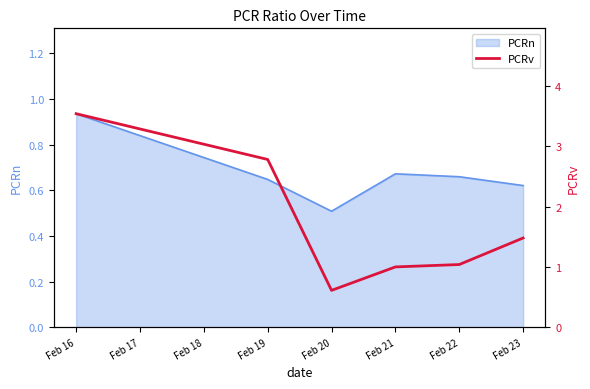

At which label is PCRn closest to 0?

Feb 20